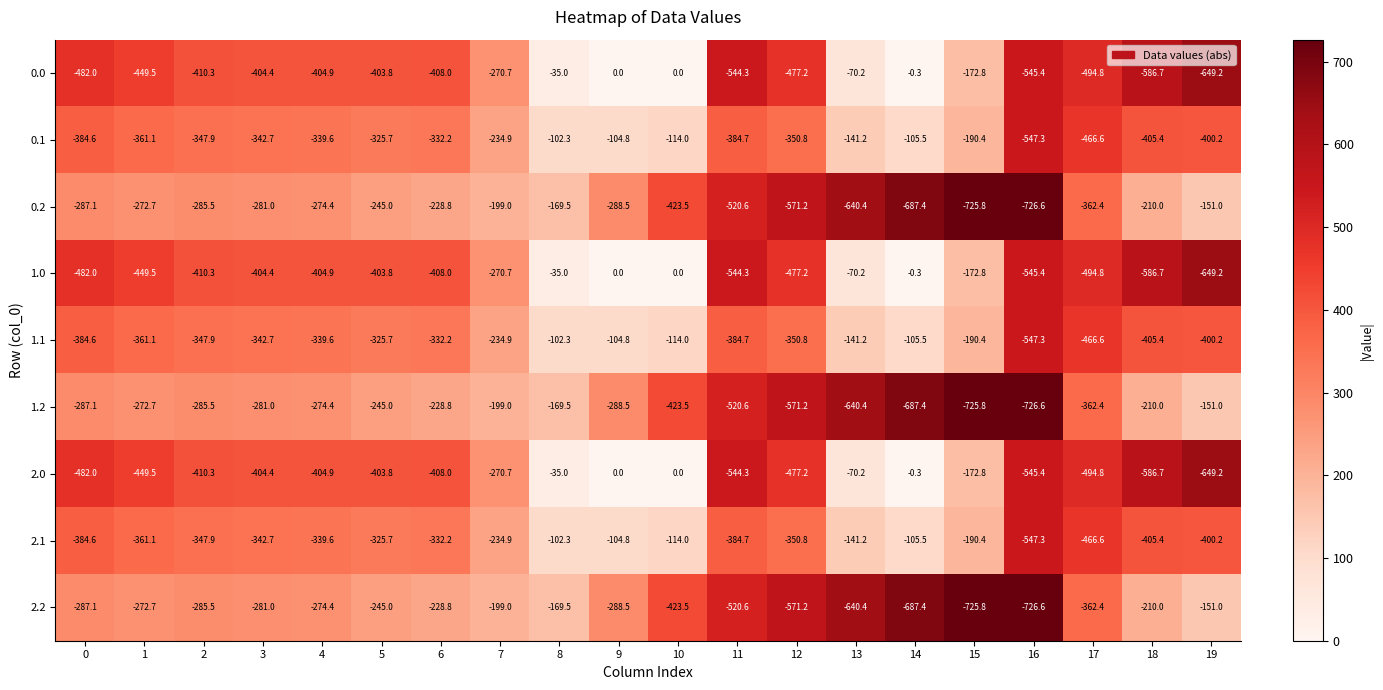

Count the number of categories in the chart.

20